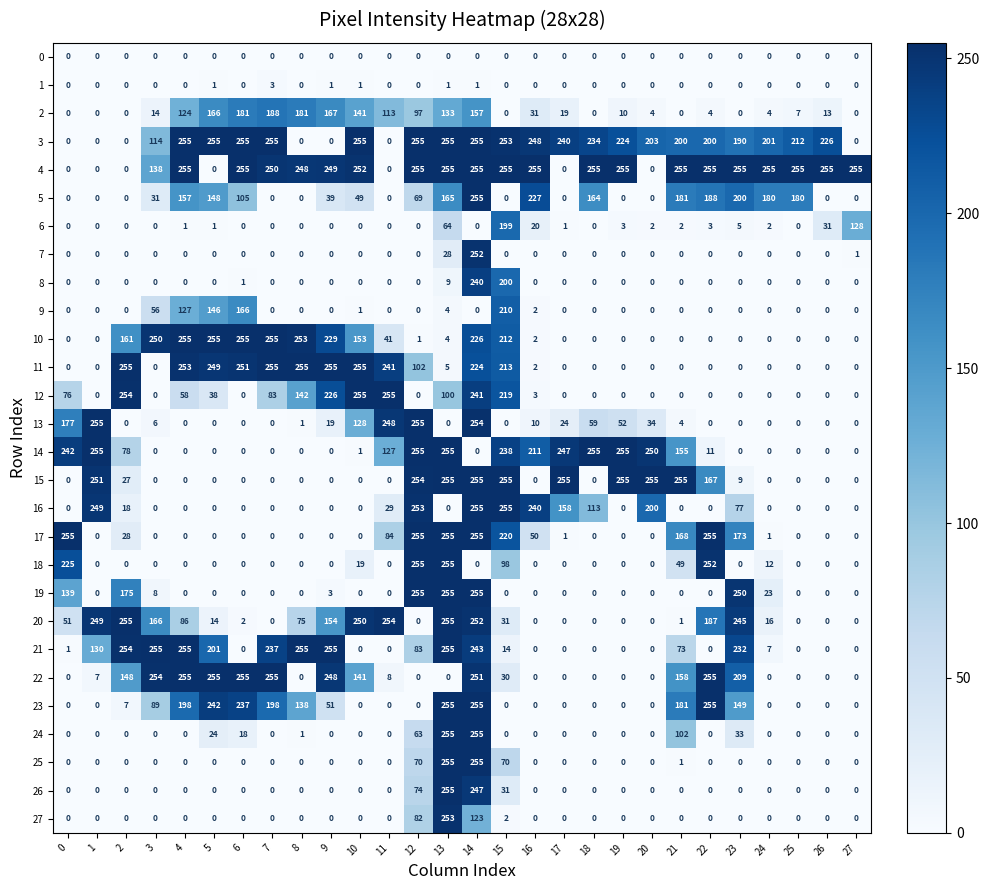

What is the difference between the maximum and minimum values in the 19 series?

255